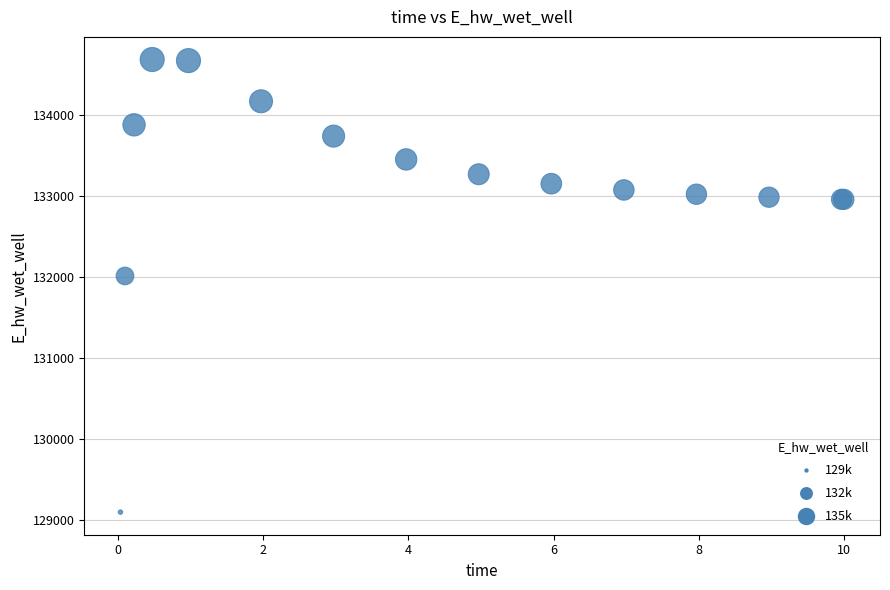

What Y value in the scatter plot is closest to 131891?

132013.3